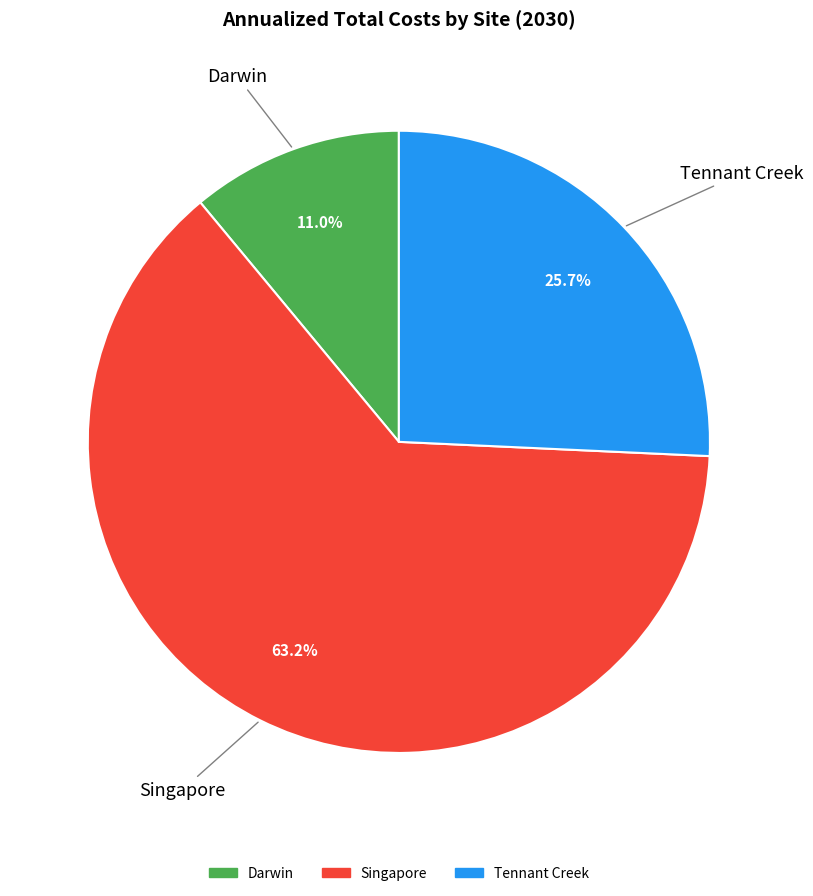

To the nearest percent, what percentage of the pie is Darwin?

11%